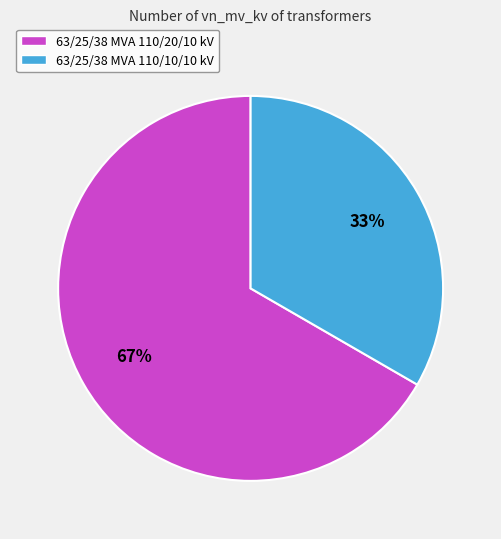

Is there any slice that represents more than half of the pie?

Yes